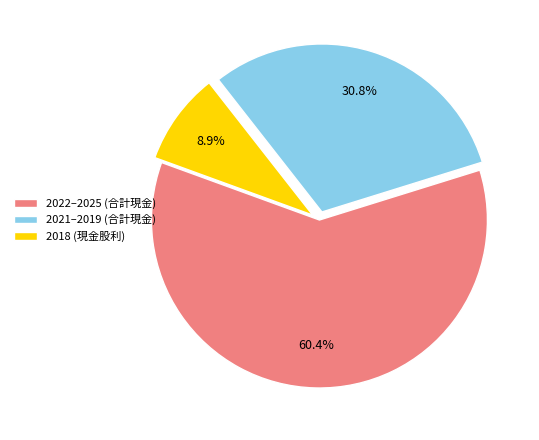

Count the number of slices in the pie.

3